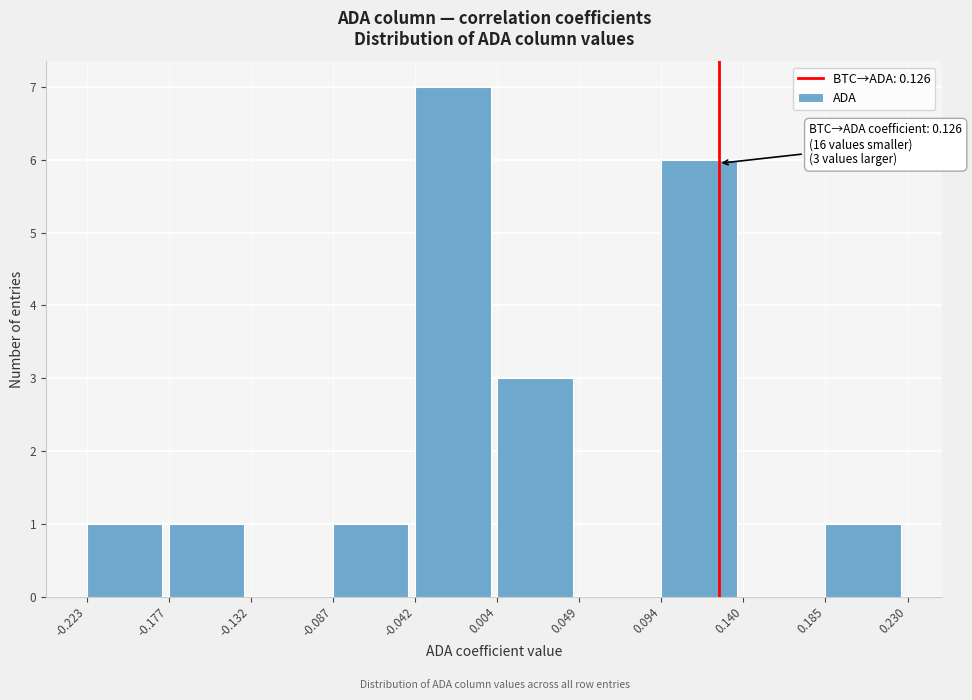

Over which range of the x-axis is the bar tallest?

-0.042 to 0.004